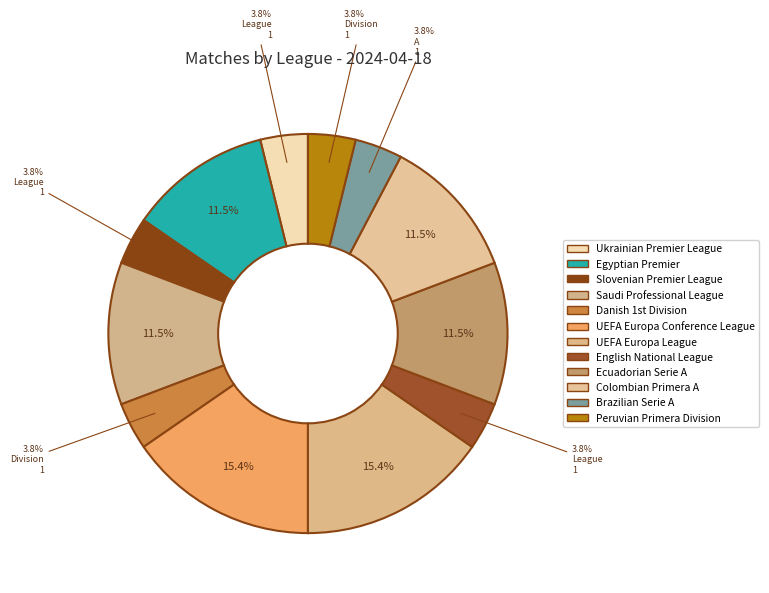

To the nearest percent, what is the difference between the largest and smallest slice percentages?

12%